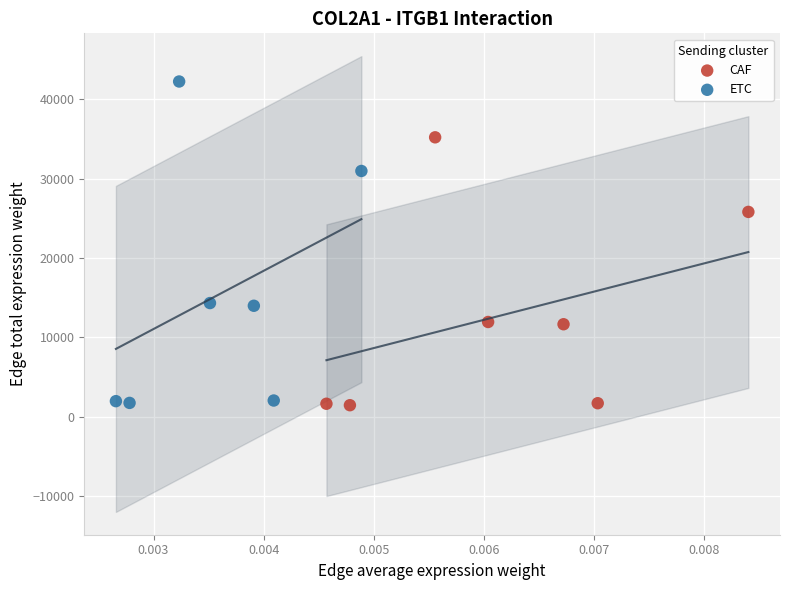

Which series has the widest spread of Y values?

ETC